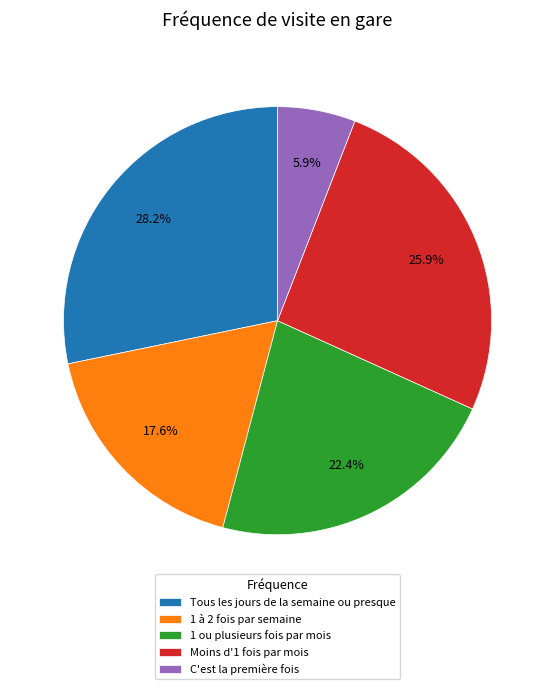

Is there a majority slice in this chart?

No